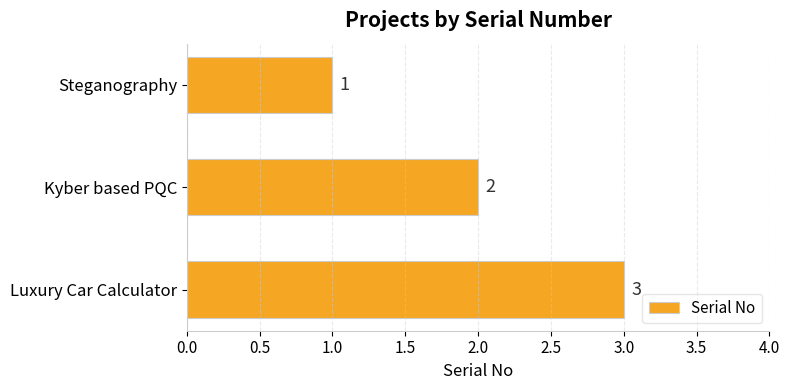

True or false: the data shows 3 at Luxury Car Calculator.

True